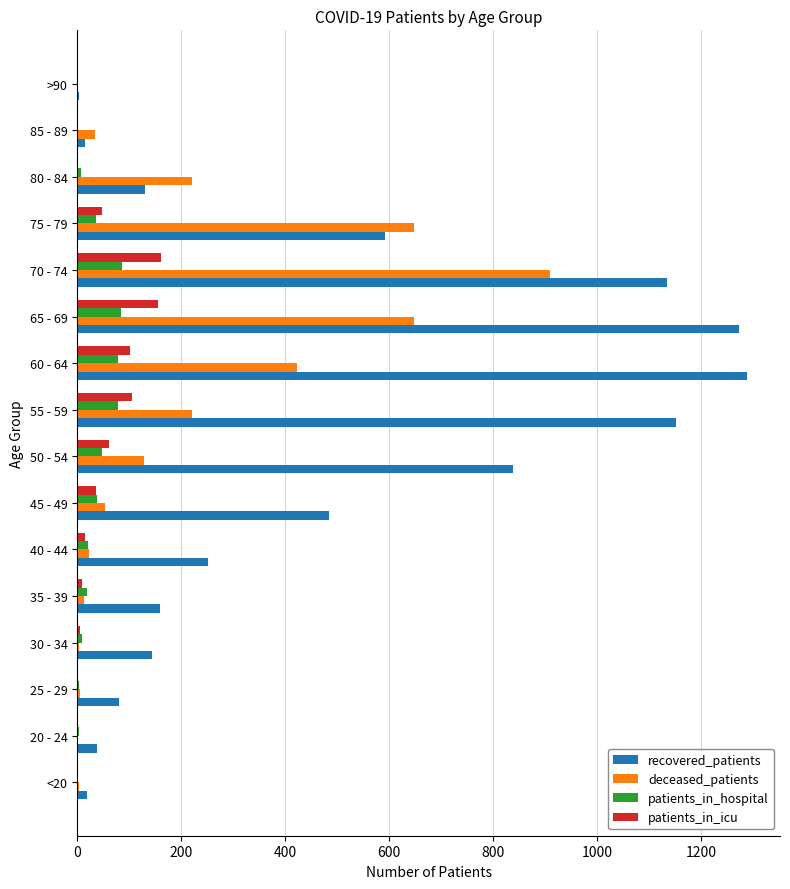

Which series changed the most between 30 - 34 and >90?

recovered_patients